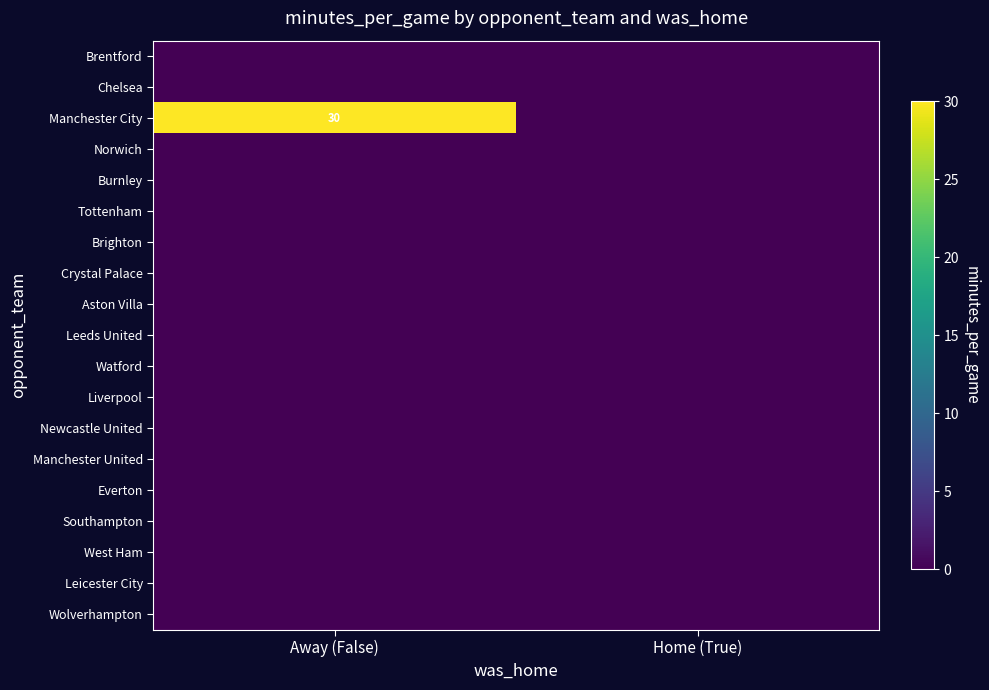

At Away (False), list the series in order from smallest to largest.

Brentford, Chelsea, Norwich, Burnley, Tottenham, Brighton, Crystal Palace, Aston Villa, Leeds United, Watford, Liverpool, Newcastle United, Manchester United, Everton, Southampton, West Ham, Leicester City, Wolverhampton, Manchester City